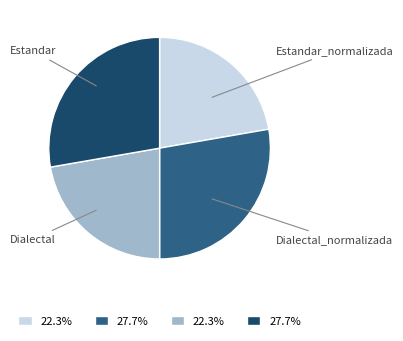

Count the number of slices in the pie.

4